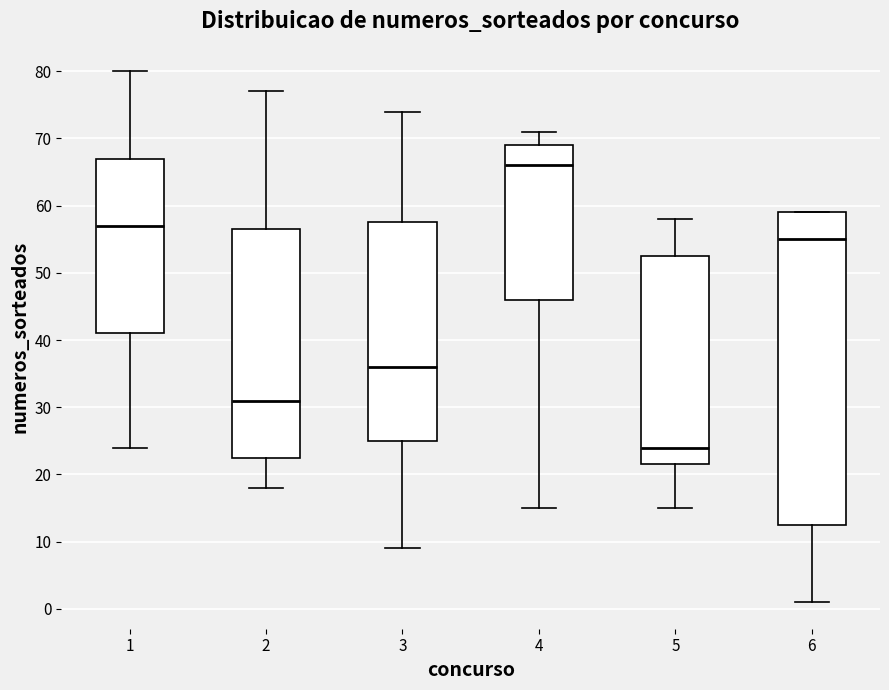

Where does the upper whisker of the box at x = 2 end on the y-axis? The values are not printed on the chart, so give them approximately, as read against the axis.

77